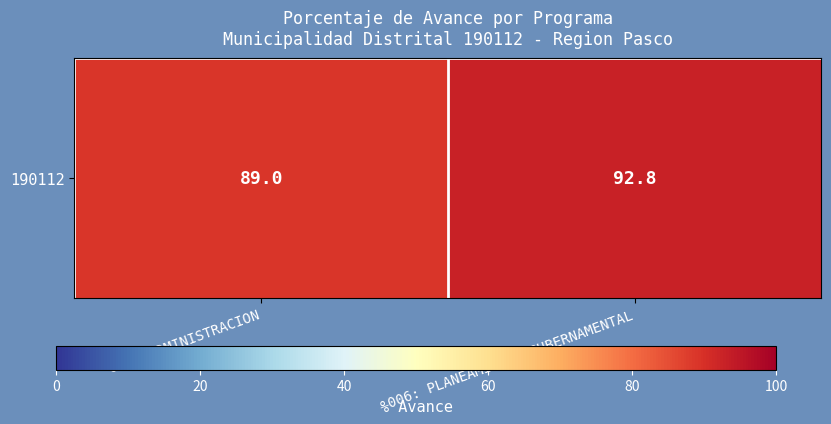

At which label does the data first exceed 92?

006: PLANEAMIENTO GUBERNAMENTAL